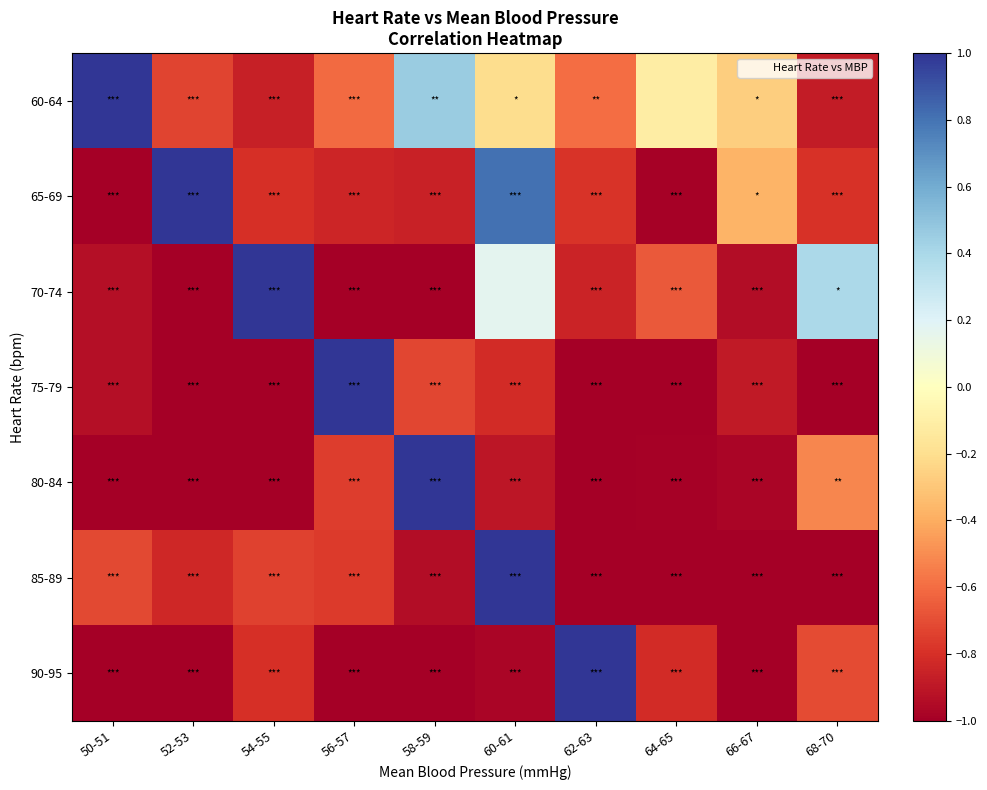

What is the total value across all series at 56-57?

-4.0